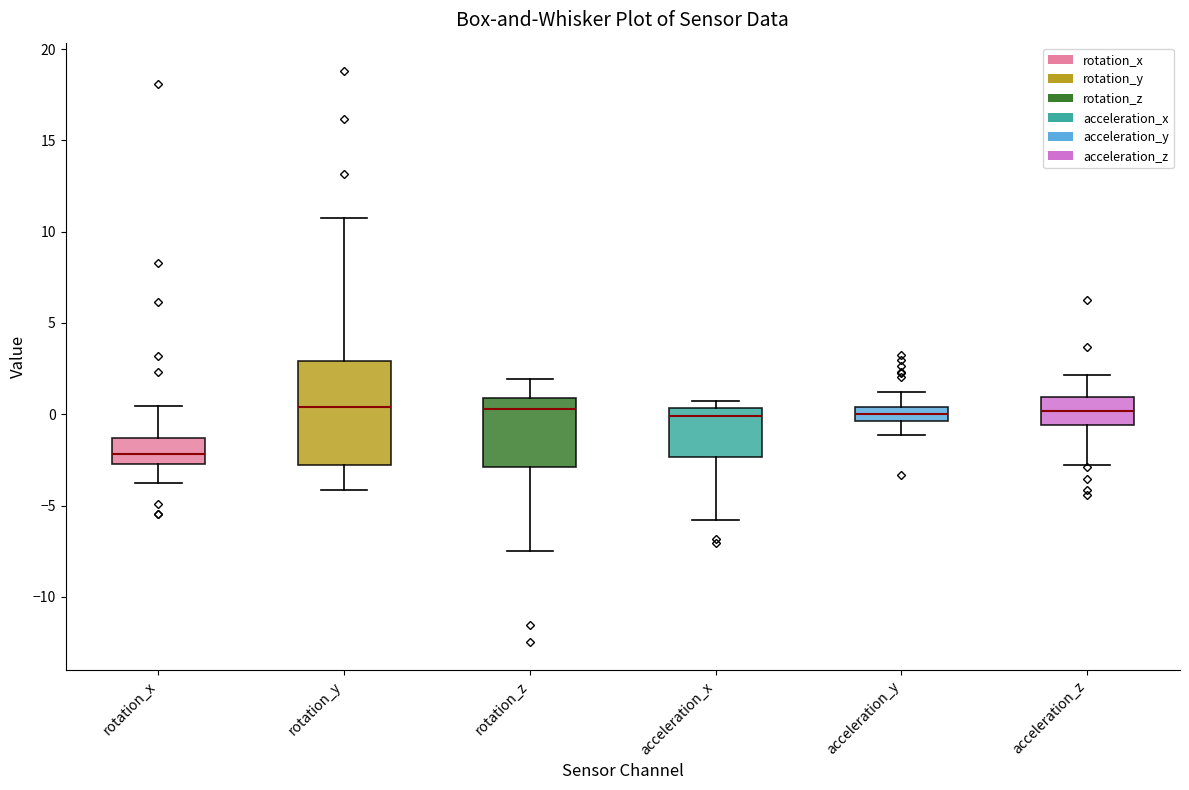

Where is the upper edge of the box for acceleration_y on the y-axis? The values are not printed on the chart, so give them approximately, as read against the axis.

0.5